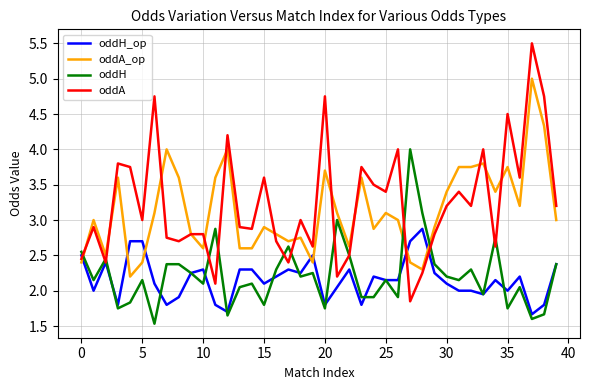

What is the minimum value shown in the chart?

1.5